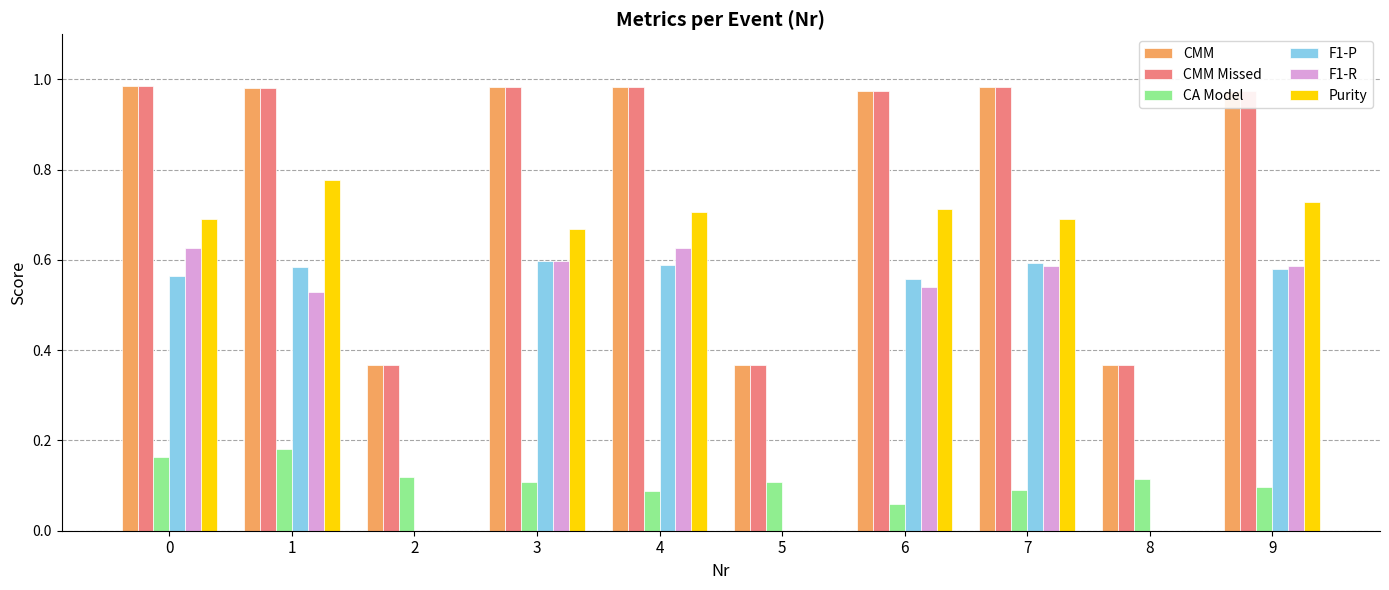

Is the value of F1-R at 1 greater than the value of CMM at 8?

Yes